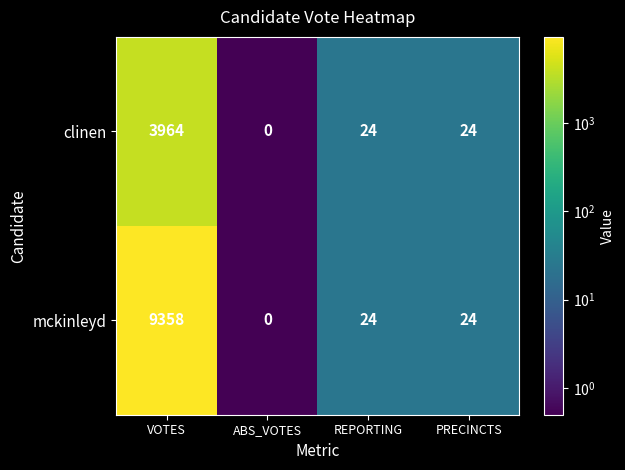

True or false: mckinleyd has a value of -3494 at ABS_VOTES.

False